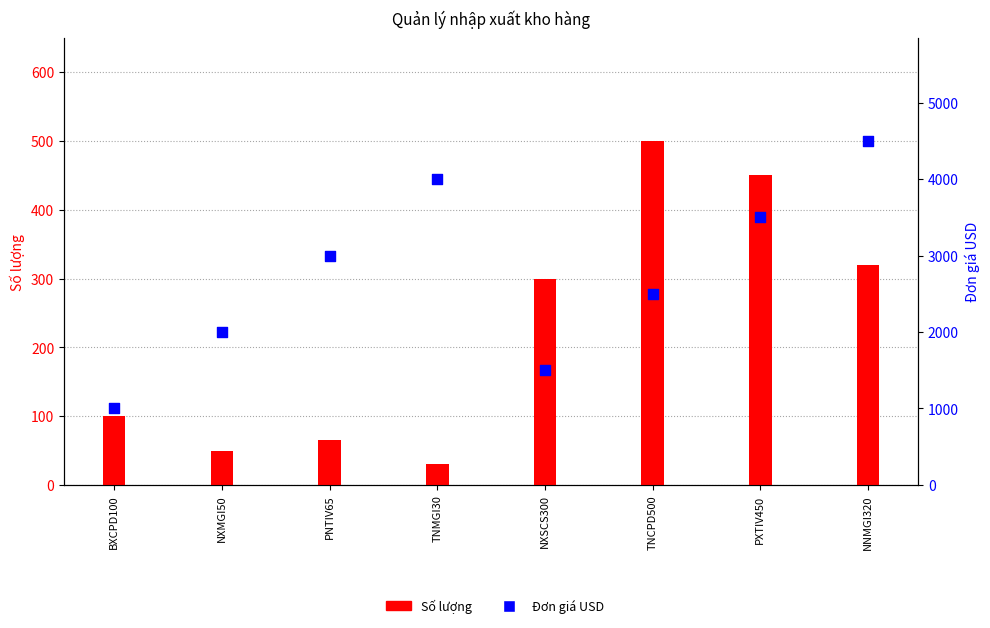

Which series contains the lowest Y value?

Số lượng